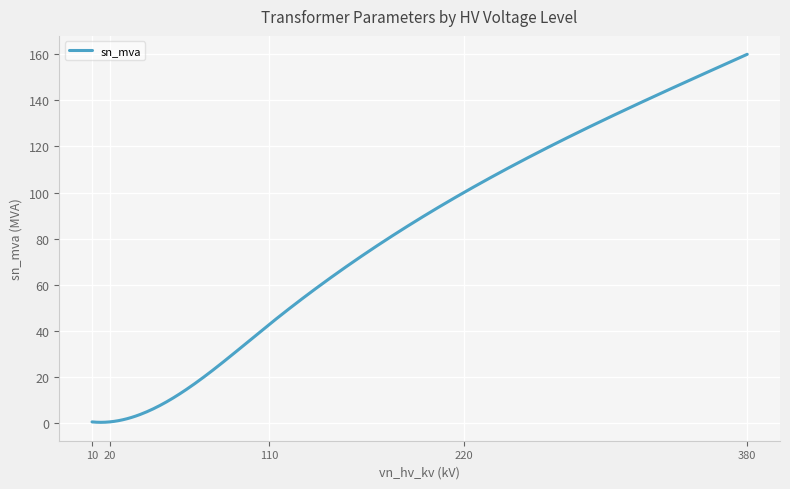

What is the greatest value displayed?

160.0